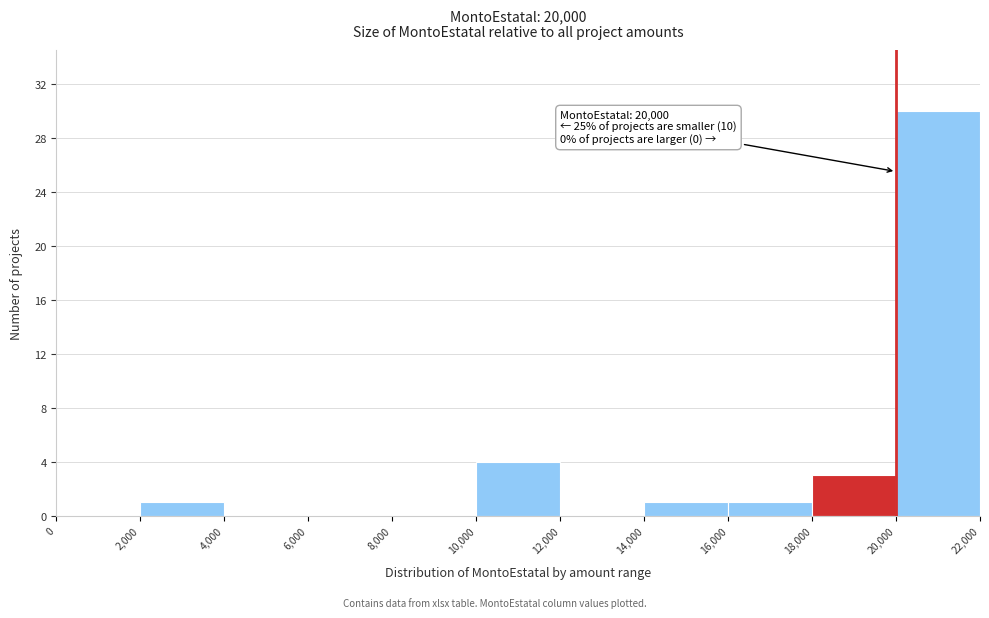

Which range on the x-axis has the tallest bar?

20,000 to 22,000